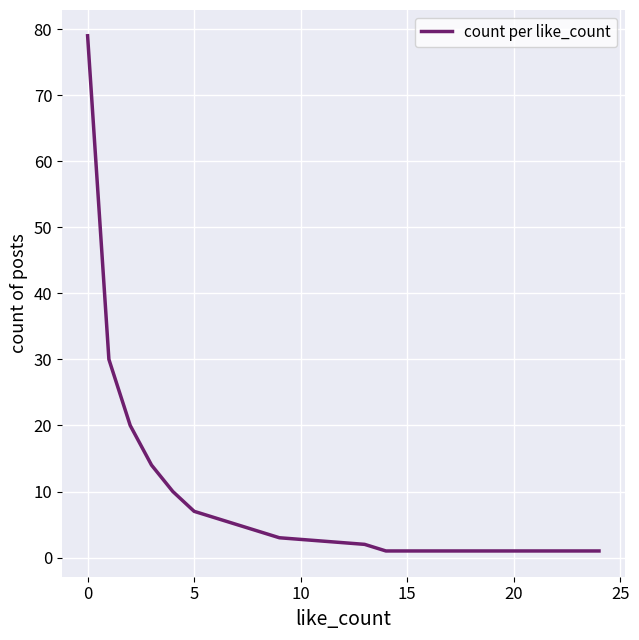

What is the average value?

13